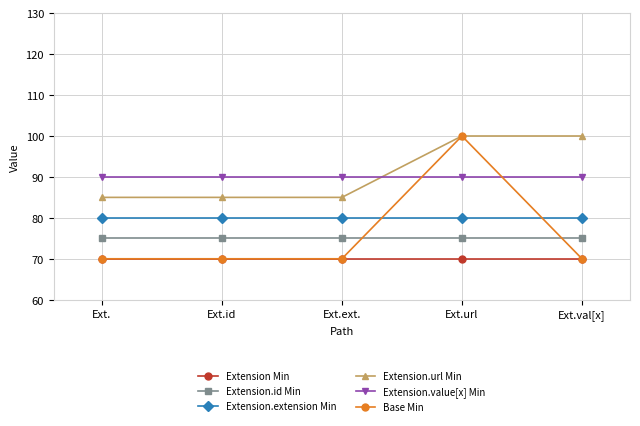

What is the difference between the maximum and minimum values in the Base Min series?

30